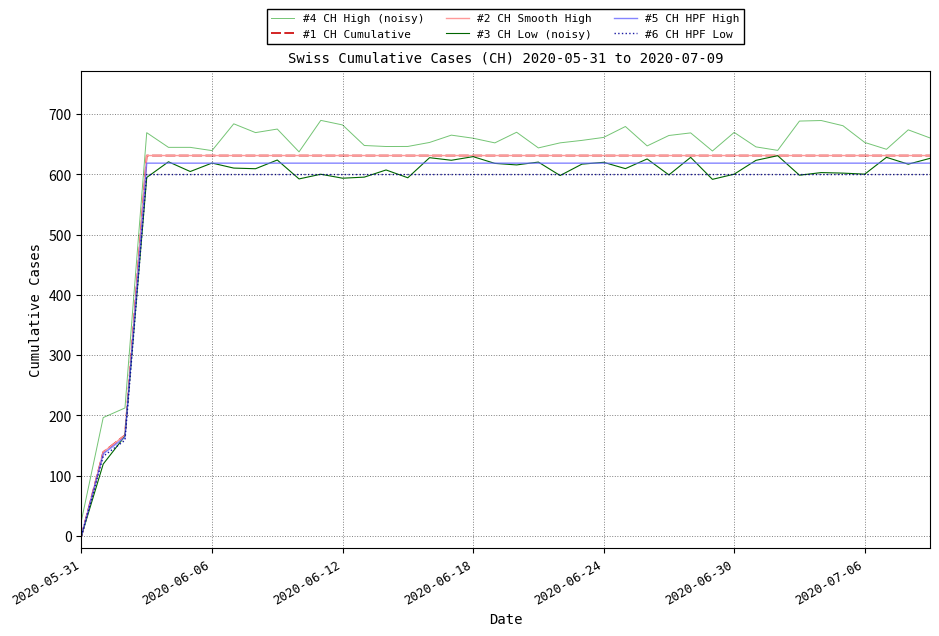

Does the chart have visible grid lines?

Yes